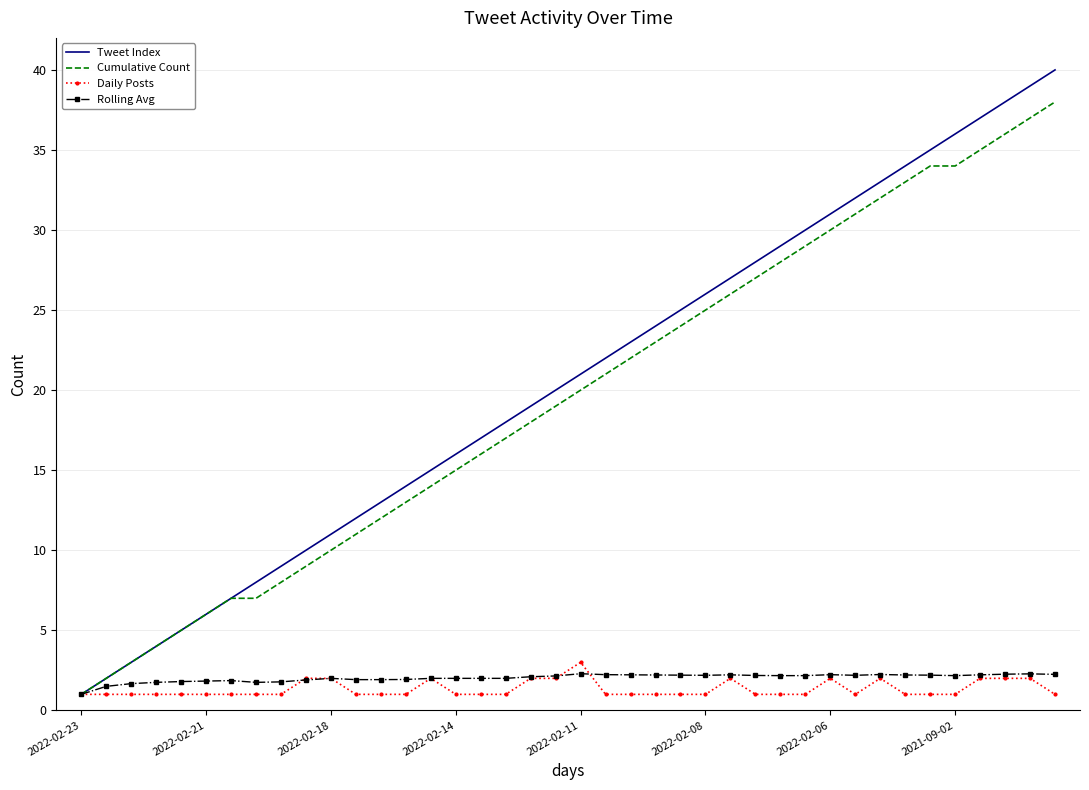

What is the difference between the second highest and minimum values in the Rolling Avg series?

1.3